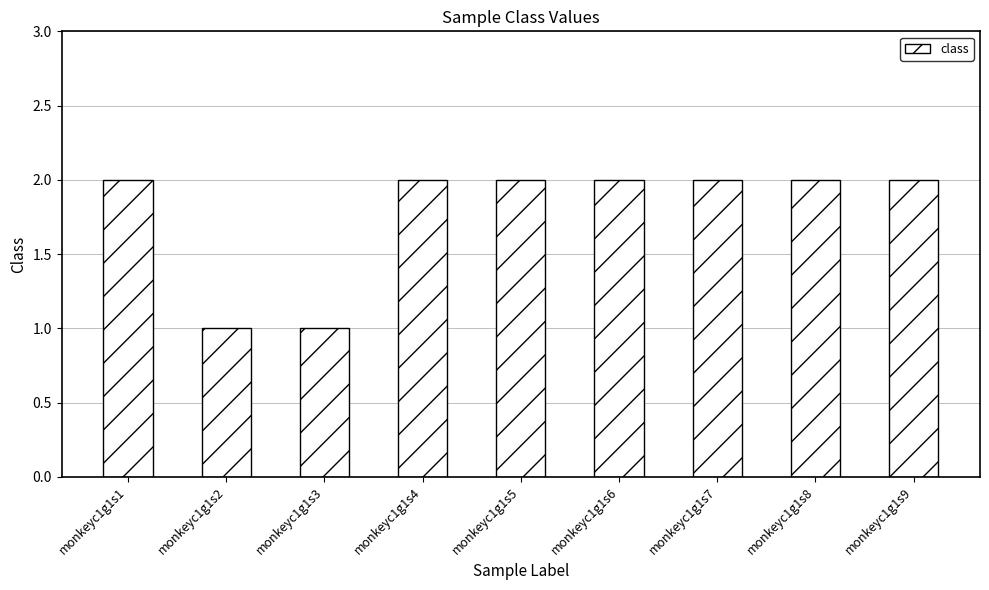

Is it true that the value at monkeyc1g1s4 is 2?

True